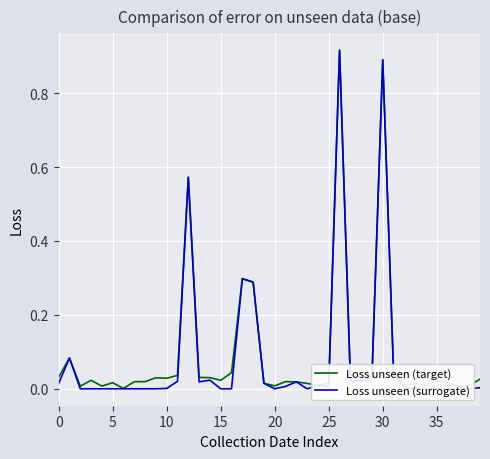

True or false: Loss unseen (surrogate) has a value of 0.0 at 27.

False